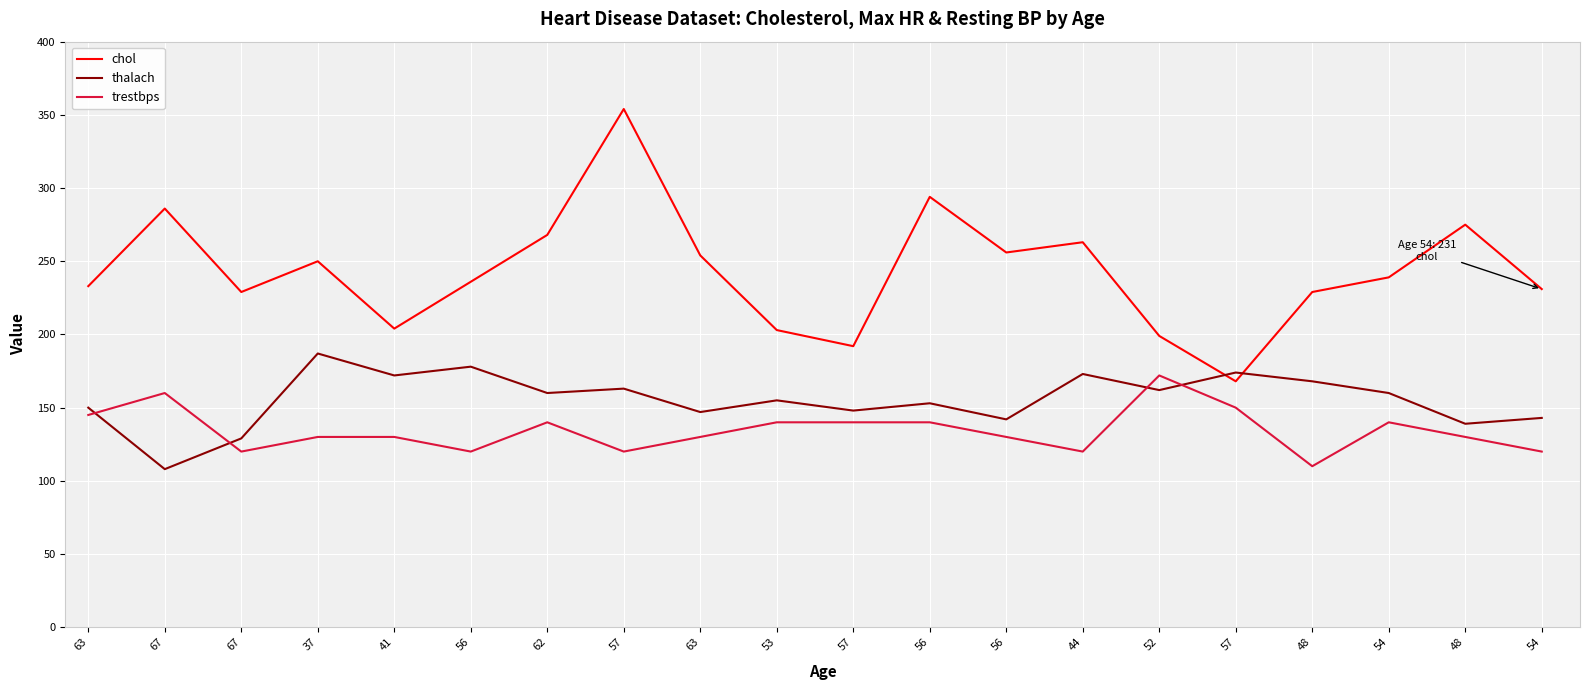

True or false: trestbps has a value of 82 at 67.

False